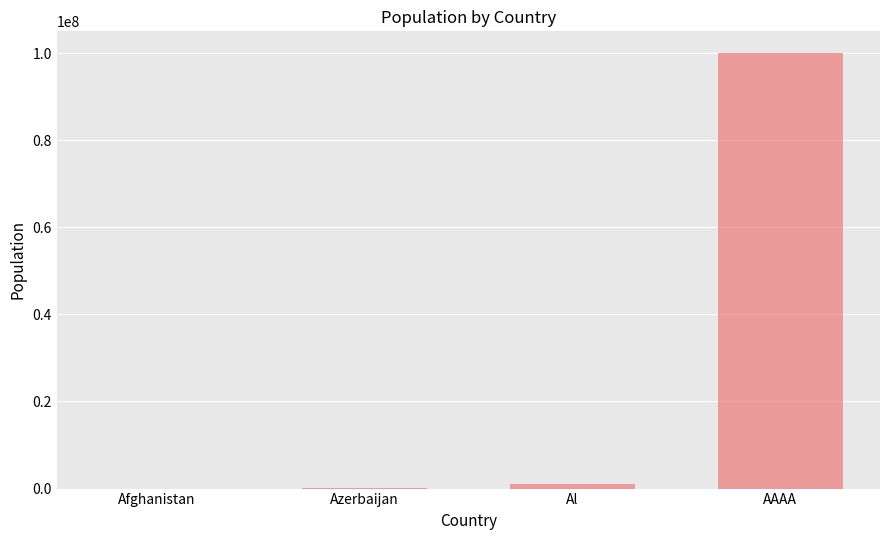

Read the value at AAAA.

100000000